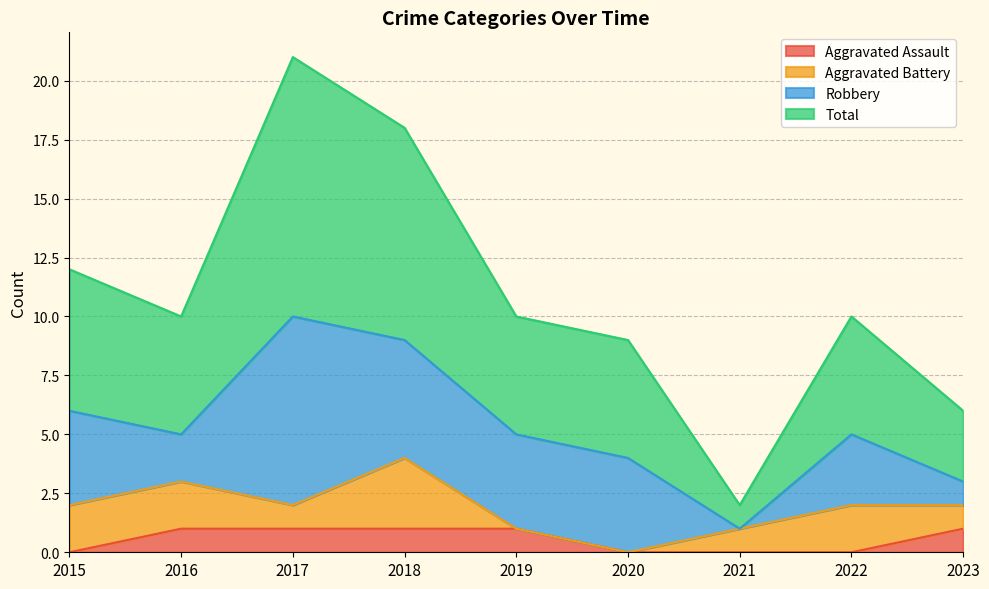

At which label does Aggravated Assault reach its minimum?

2015